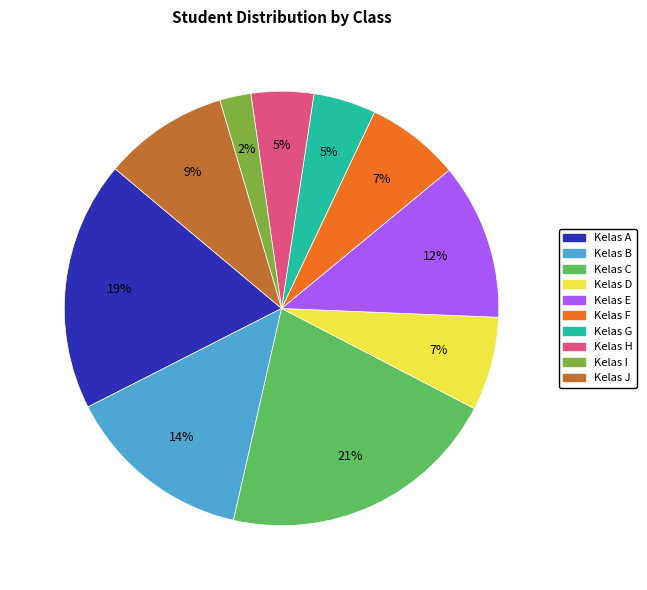

How many slices are in this pie chart?

10